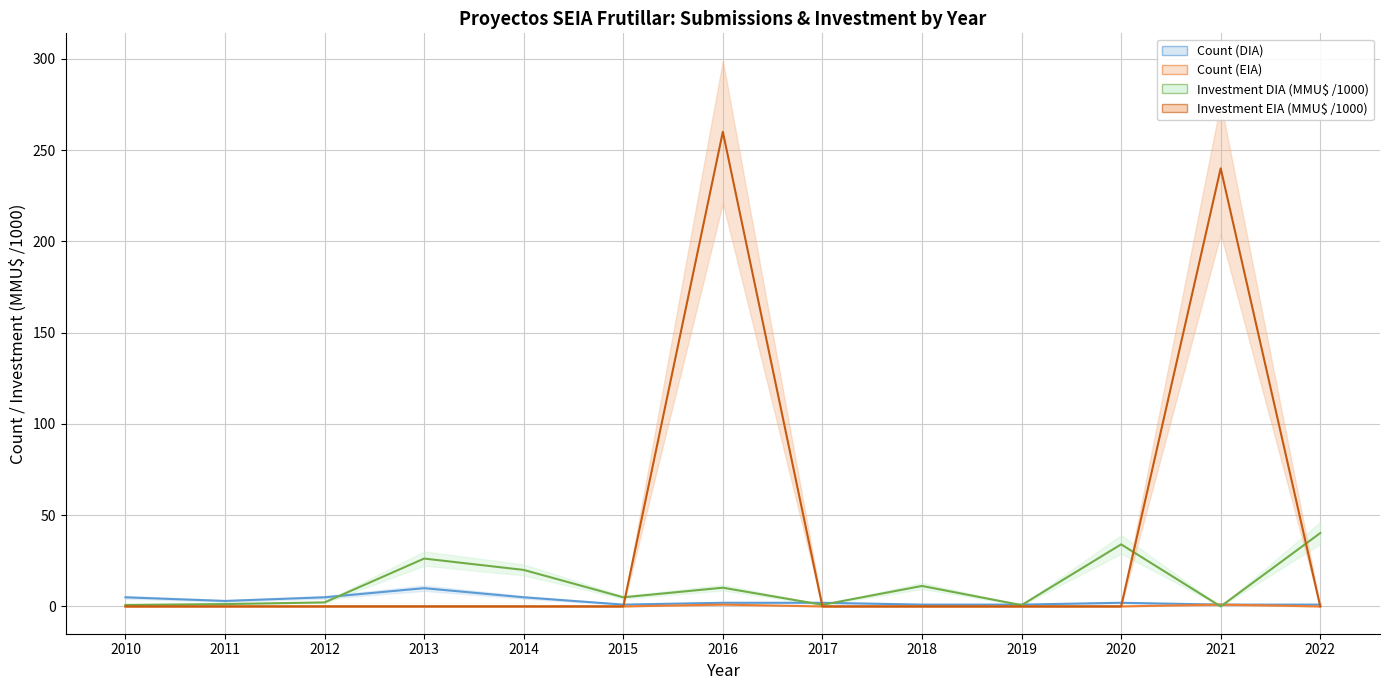

At which category does Count (DIA) reach its first local peak?

2013